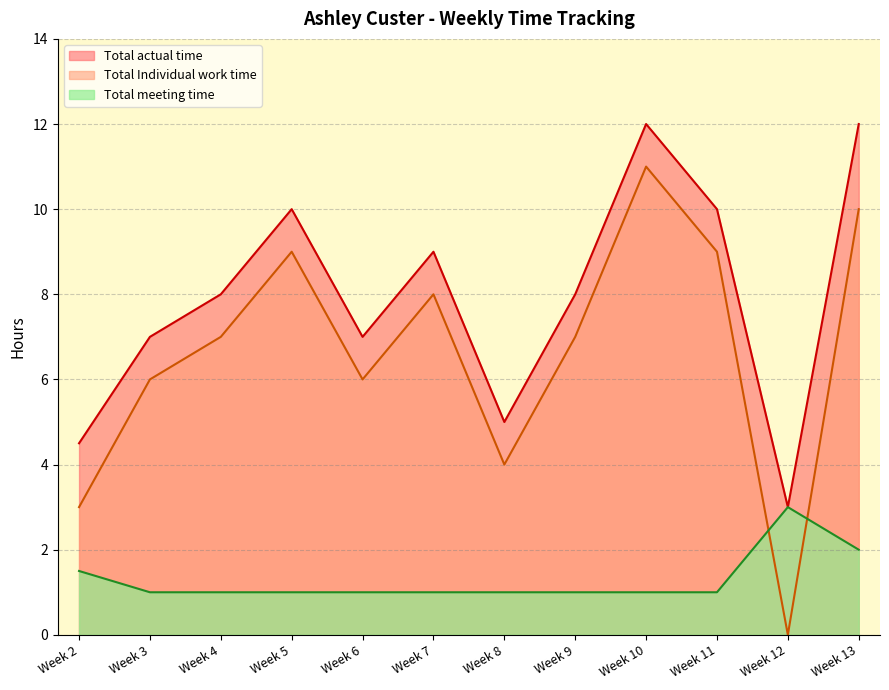

What is the value of the Total Individual work time point at the 10th from the left?

9.0